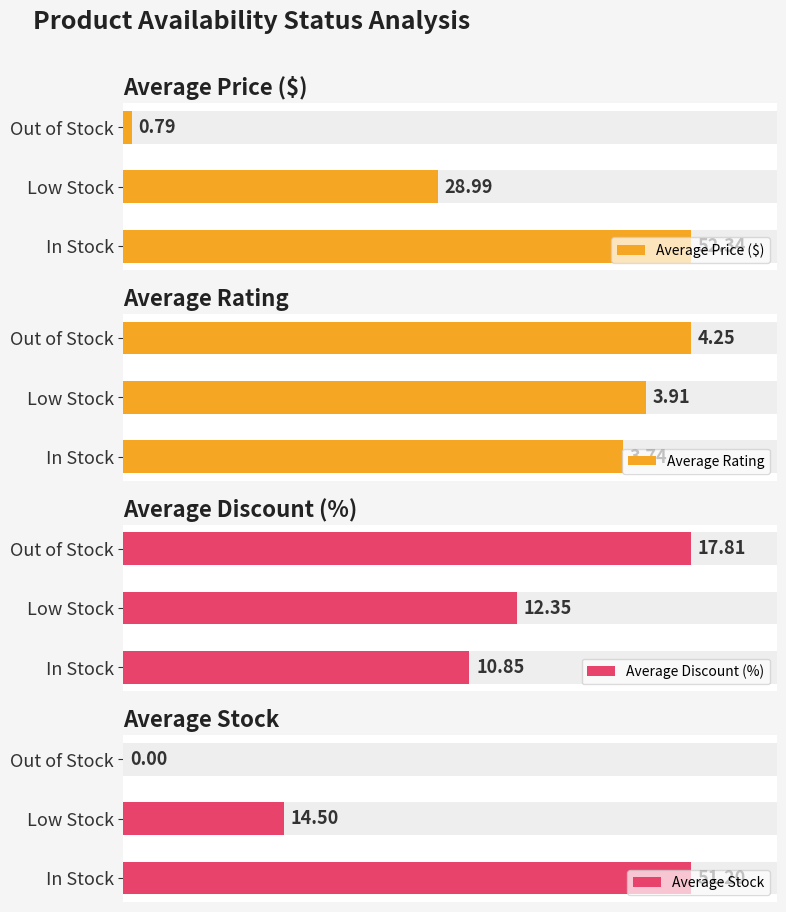

How many bars are there in total?

12